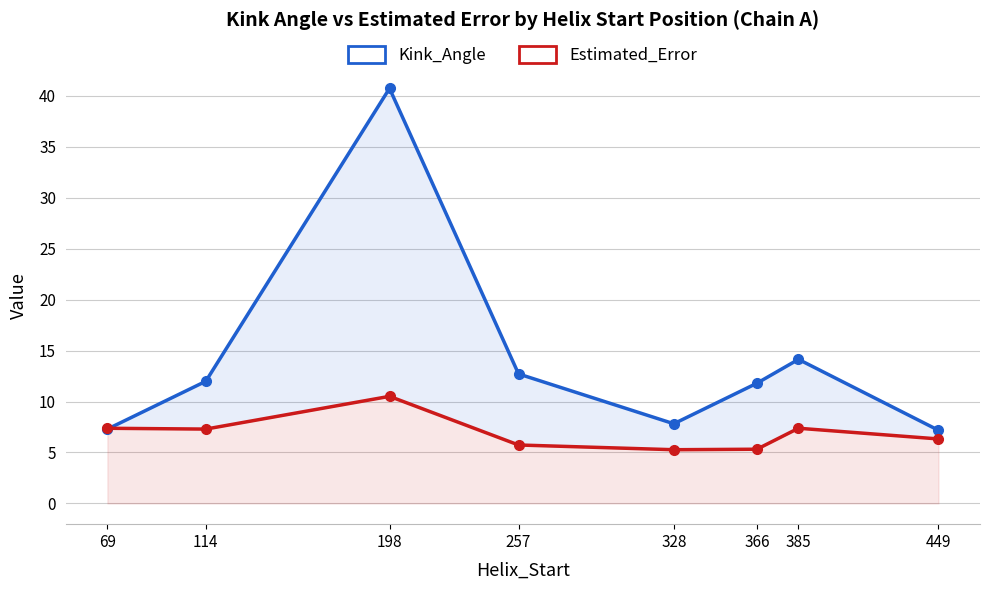

What is the sum of all Estimated_Error values?

55.2